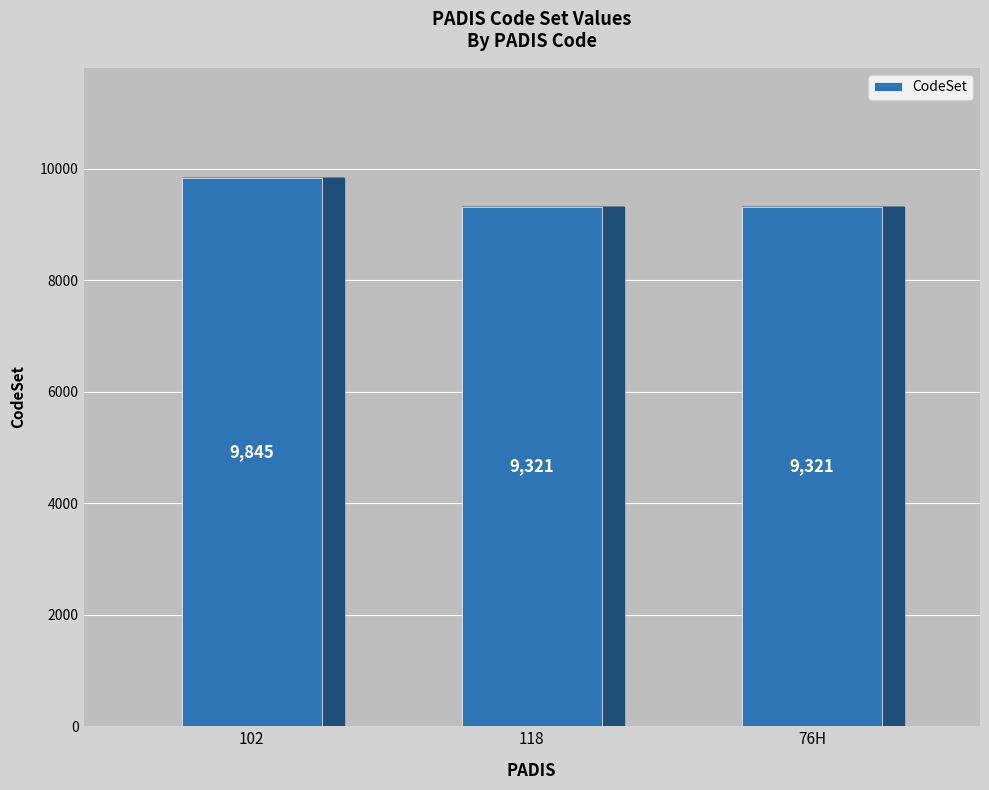

Reading left to right, transcribe all the data shown in this chart.

102=9845	118=9321	76H=9321